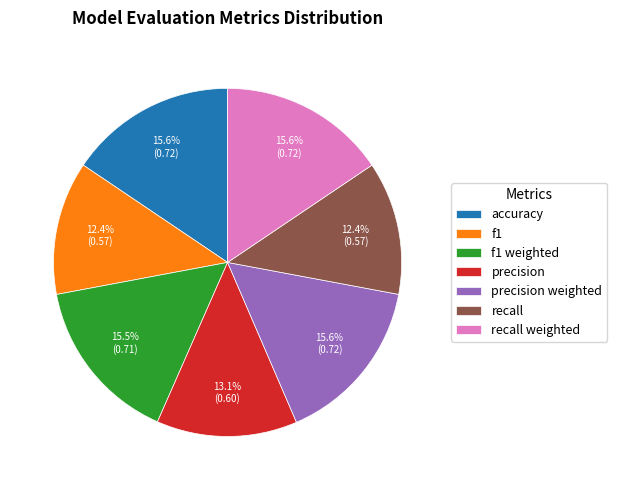

Do precision weighted and accuracy together represent more than half of the pie?

No